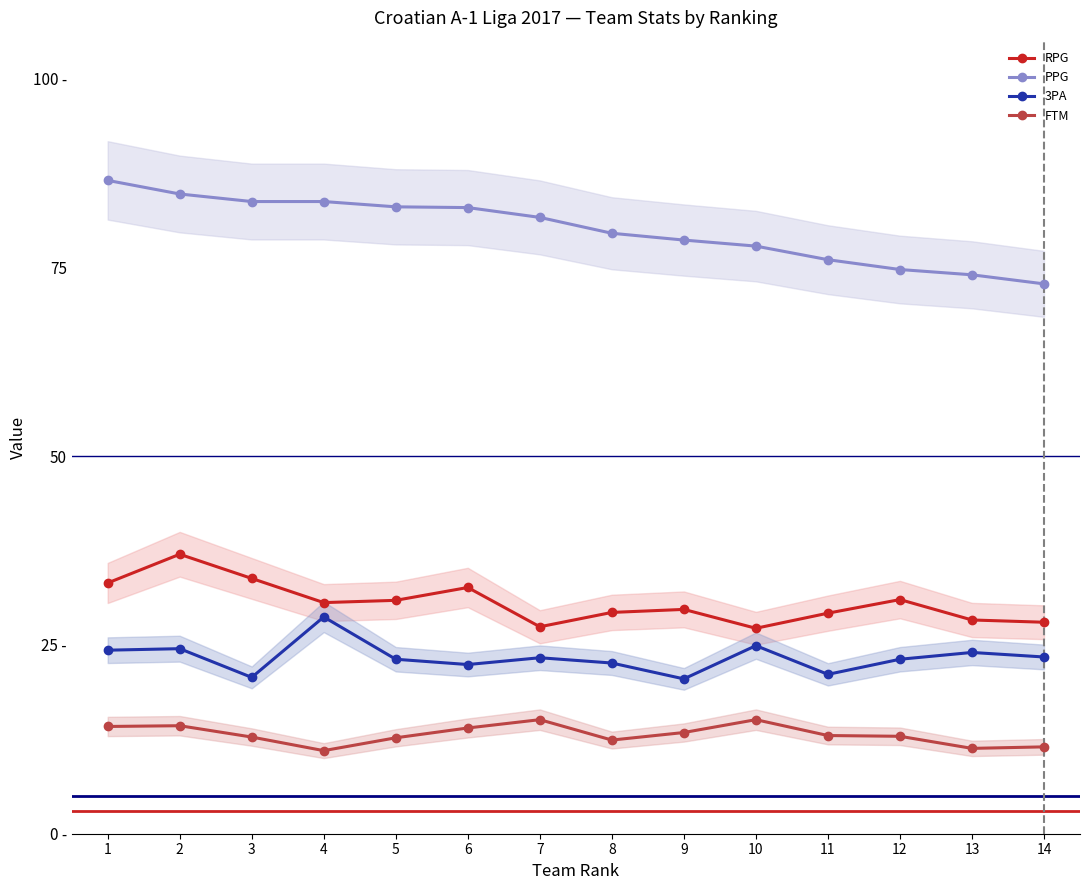

What are all the series names shown in the legend?

RPG, PPG, 3PA, FTM